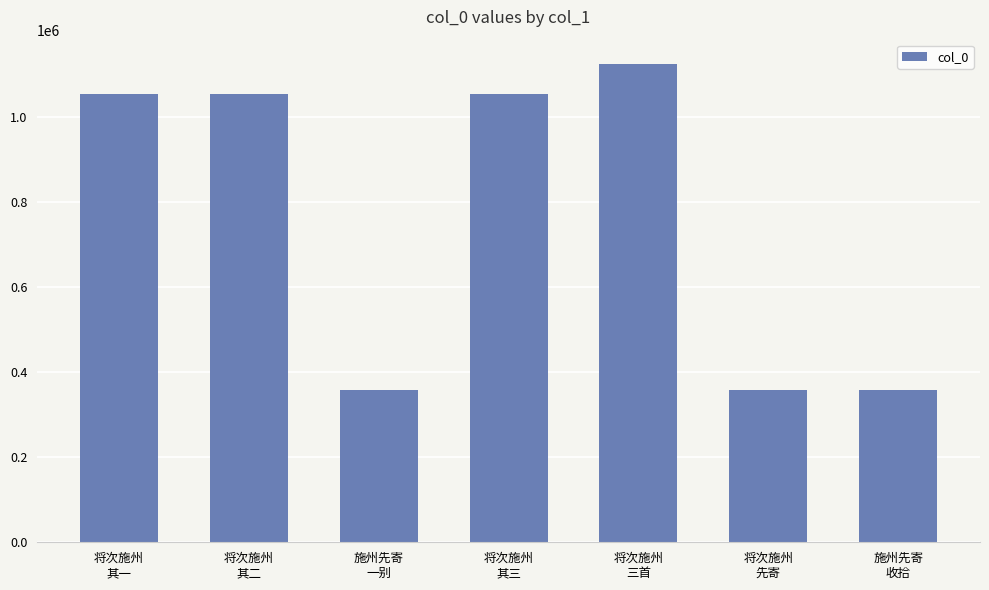

What is the value of the 2nd bar from the left?

1056423